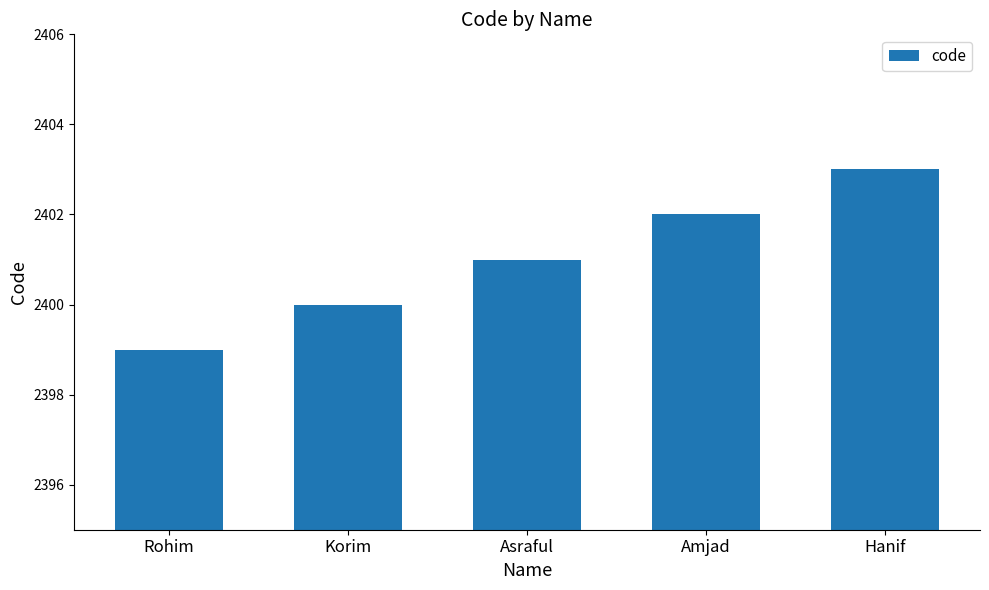

How many bars are there in total?

5